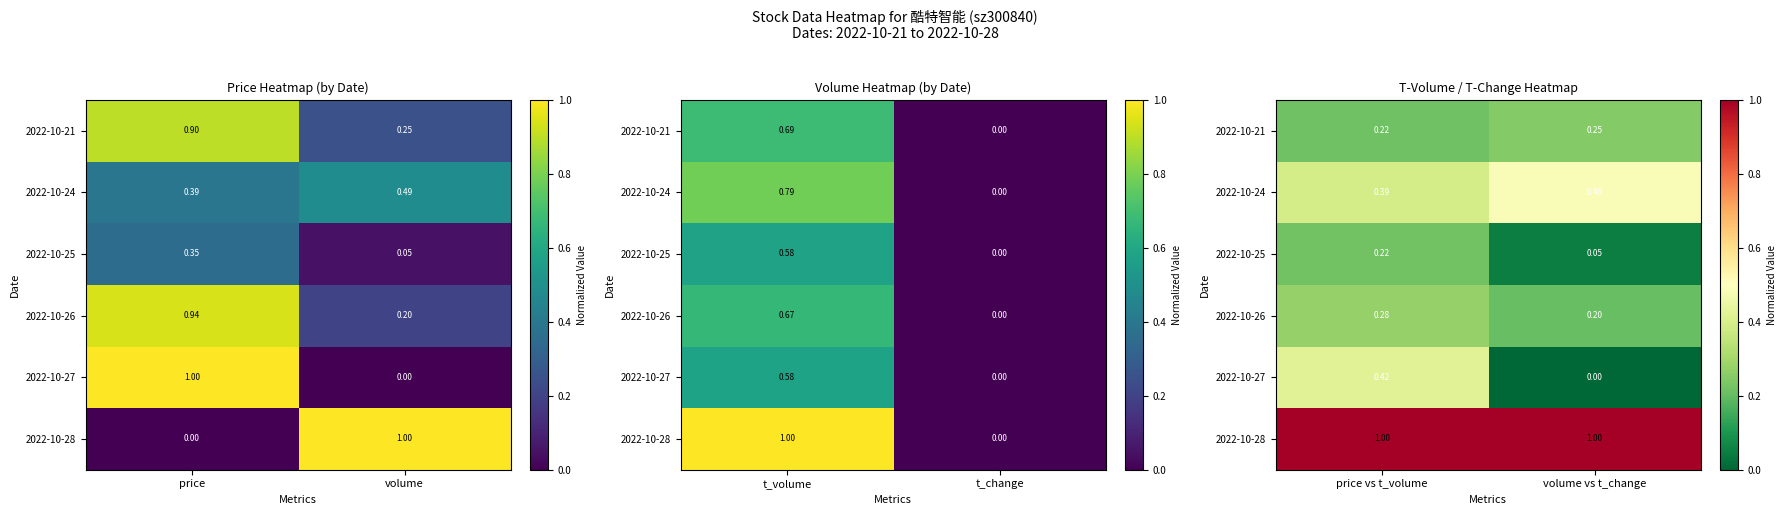

Read the 2022-10-26 value at price vs t_volume.

0.3